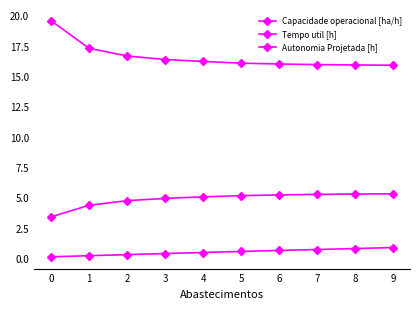

What is the total value across all series at 9?

22.0